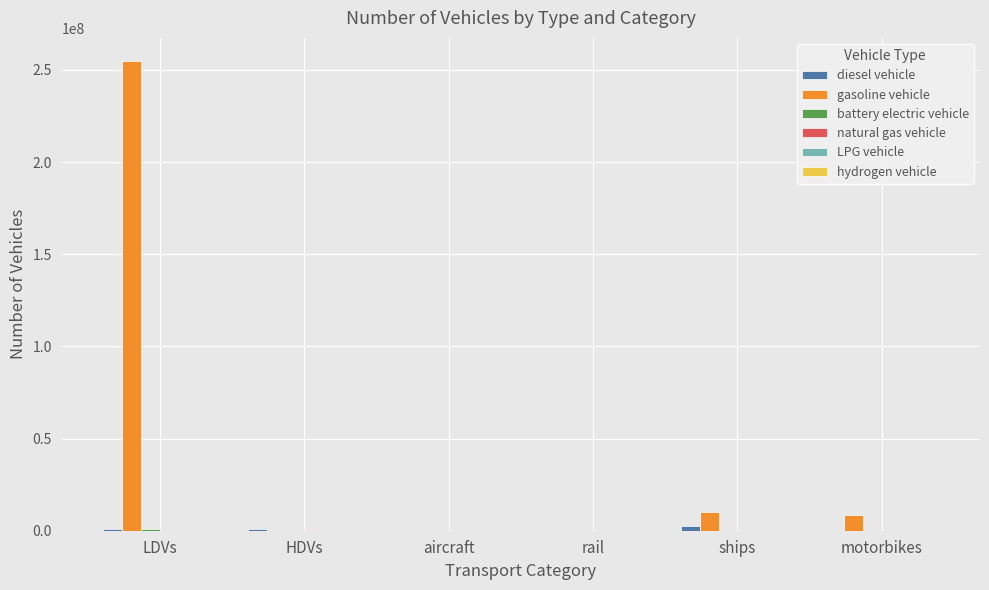

Between LDVs and rail, which series saw the biggest shift?

gasoline vehicle